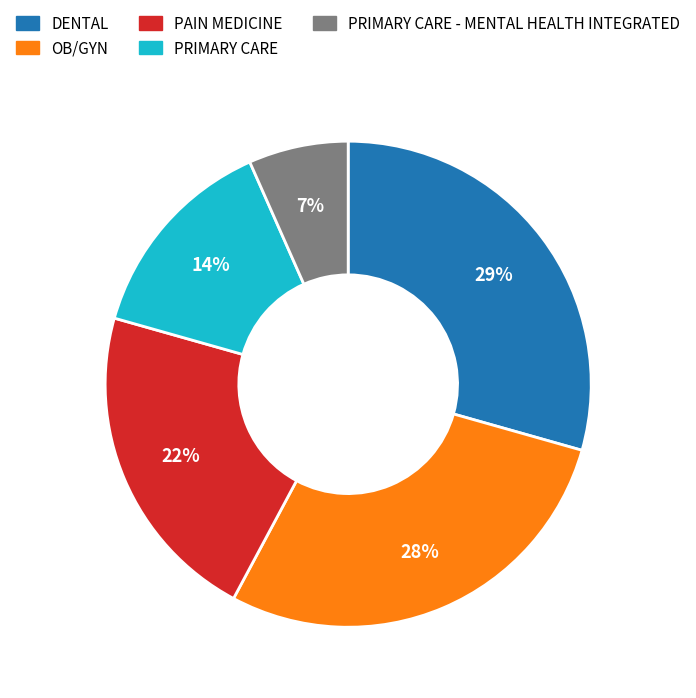

How many slices are in this pie chart?

5